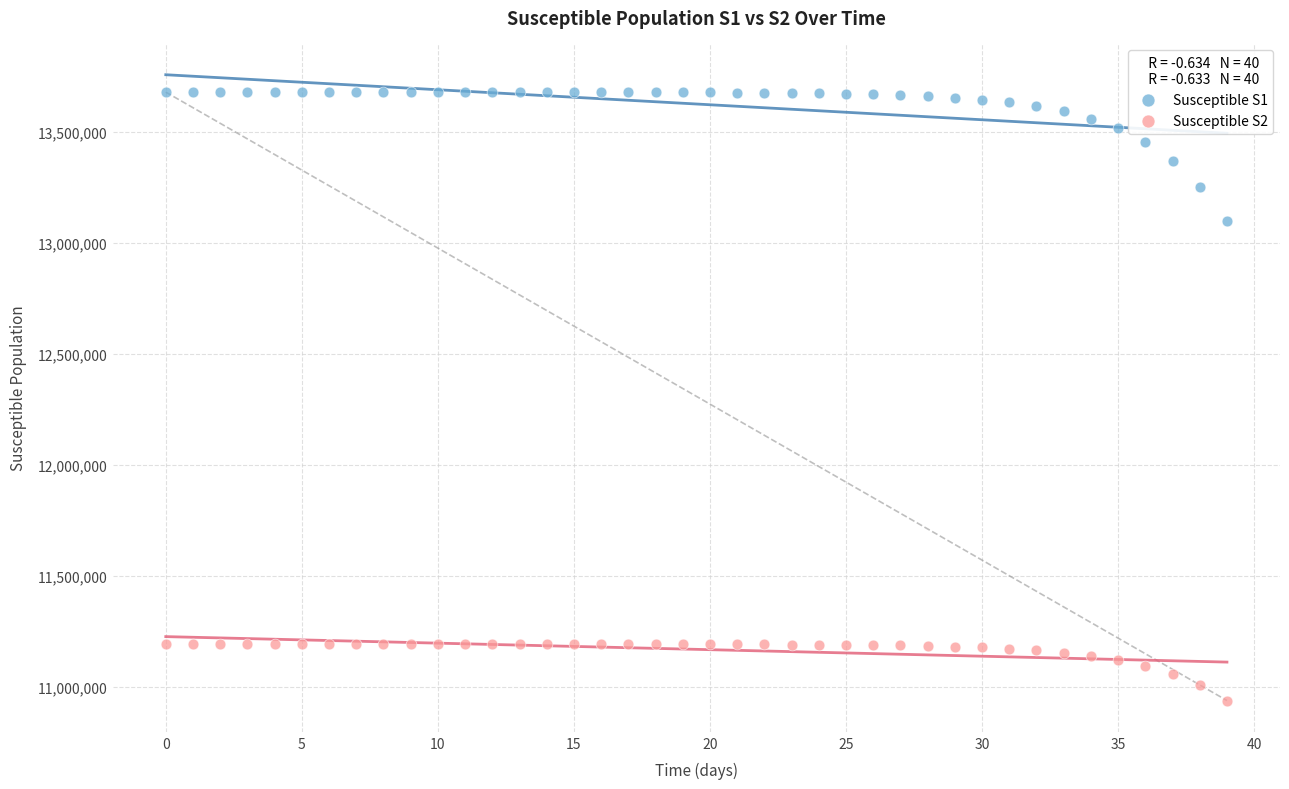

Across all data points, what is the range of Y values (max minus min)?

2740811.7